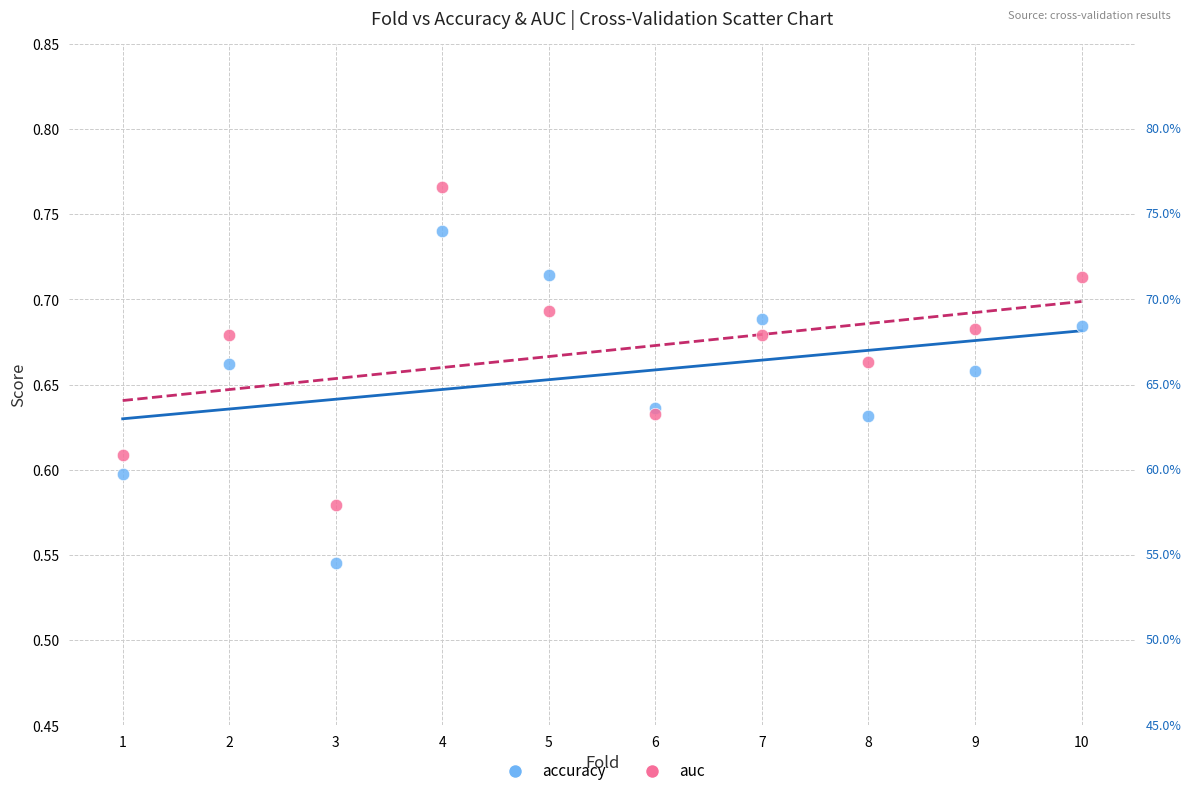

Which series reaches the minimum Y coordinate?

accuracy